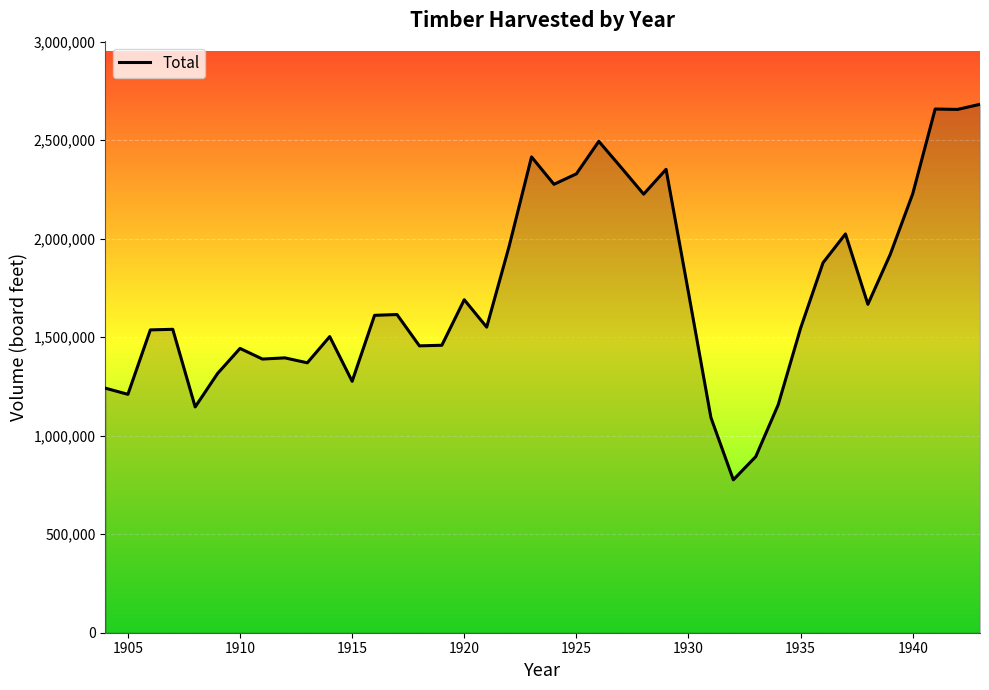

How many series are shown in this chart?

1